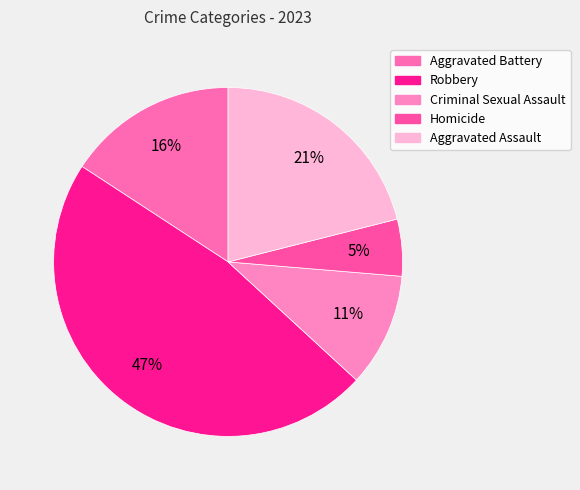

Which has a higher value, Robbery or Criminal Sexual Assault?

Robbery